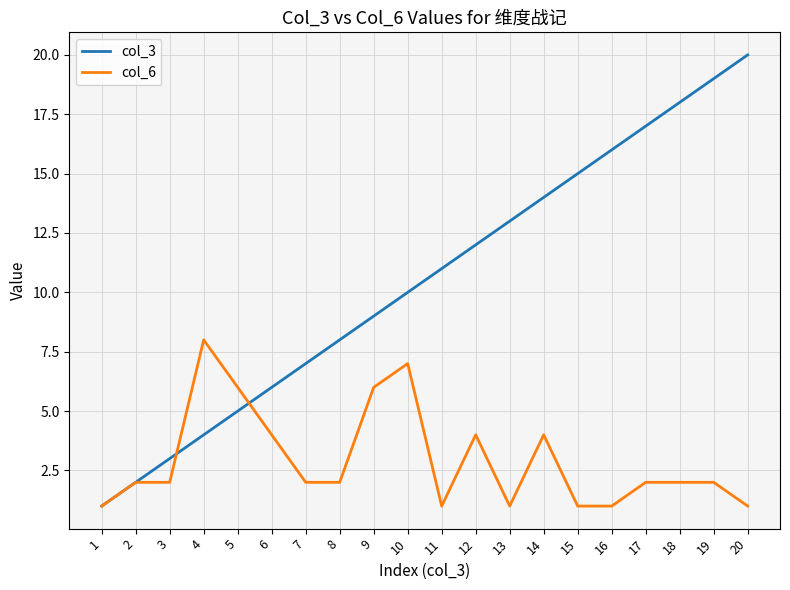

Which label corresponds to the largest value in the chart?

20